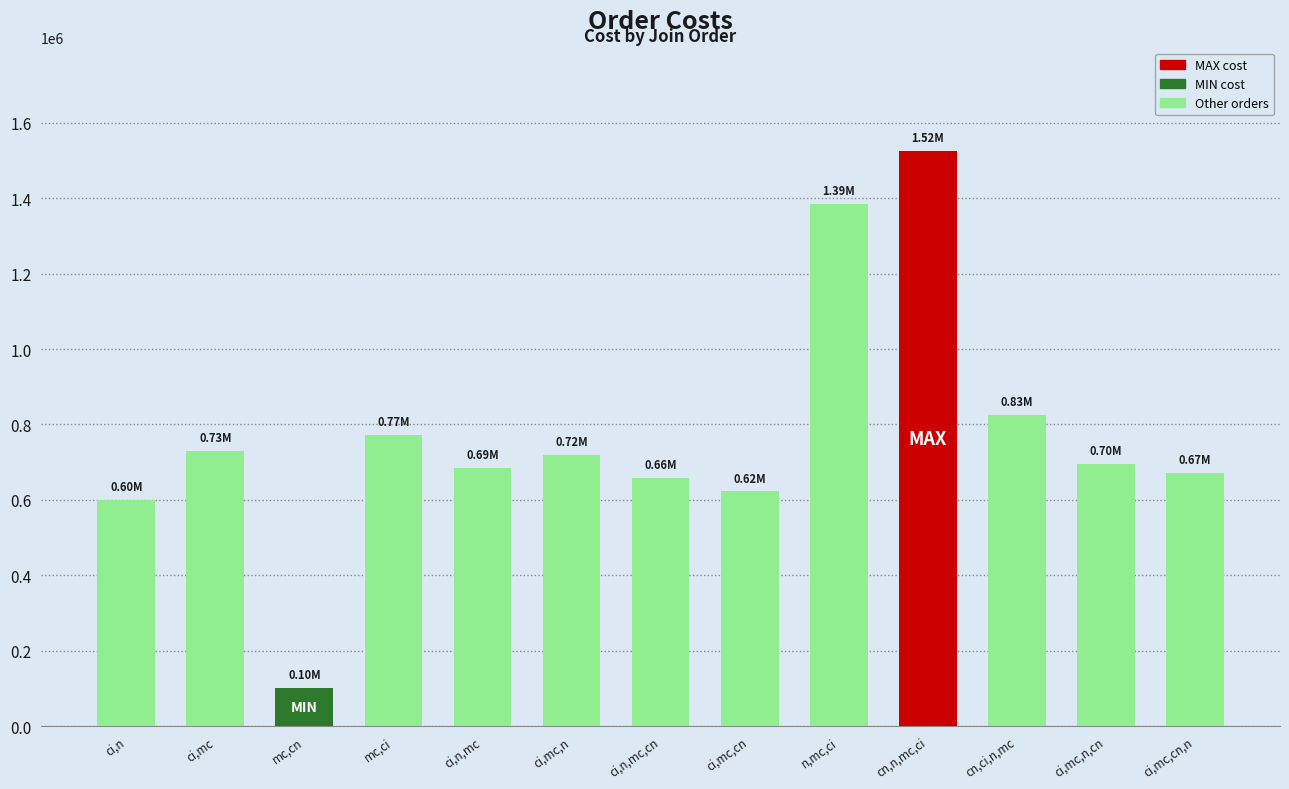

At which category does the chart reach its minimum across all series?

mc,cn